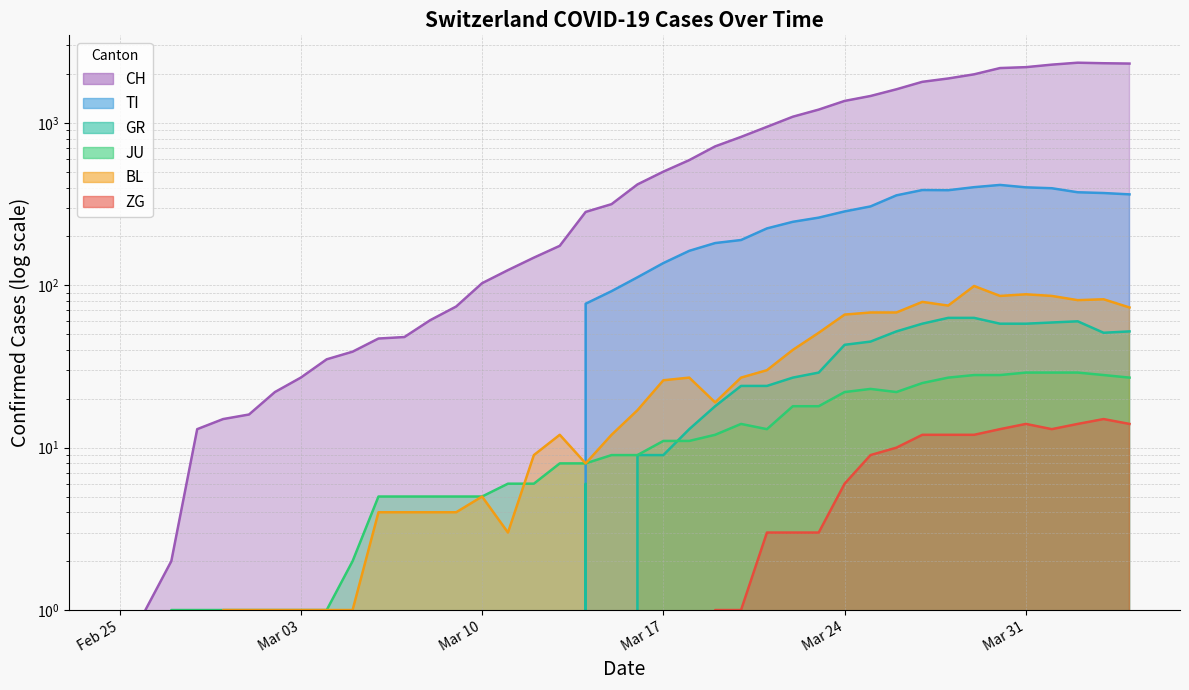

How many interior local valleys does the ZG series have?

1